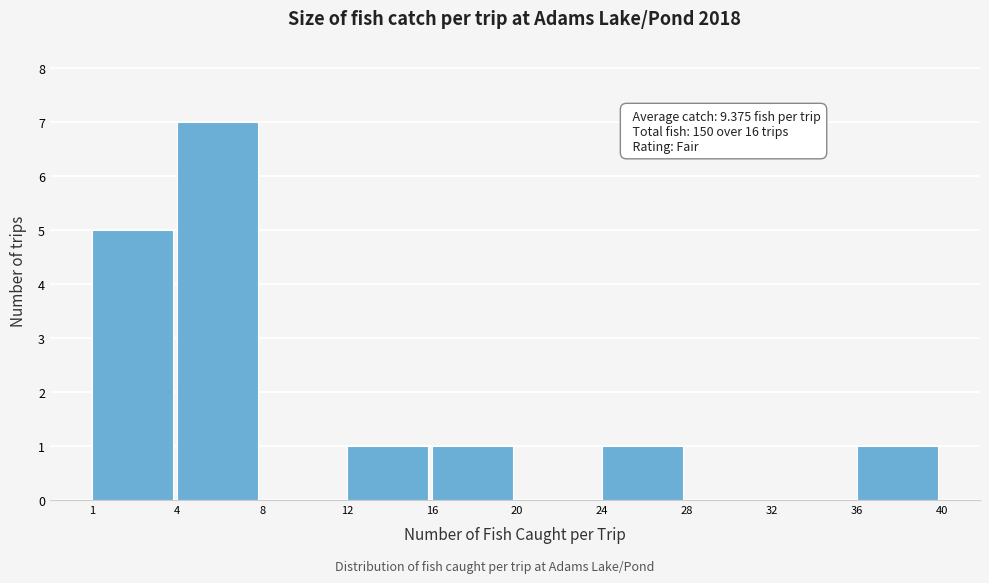

Reading left to right, extract all data points from this chart.

1=5	4=7	8=0	12=1	16=1	20=0	24=1	28=0	32=0	36=1